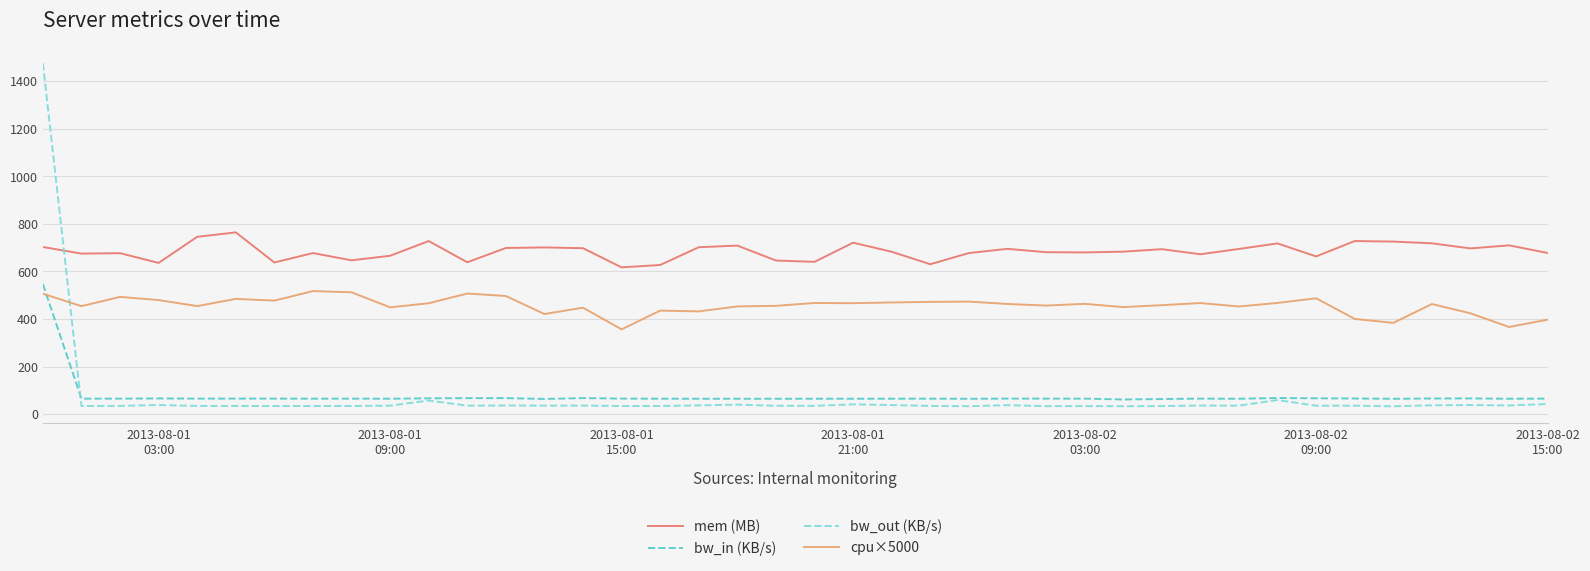

Is this an area chart (filled region under the line)?

No